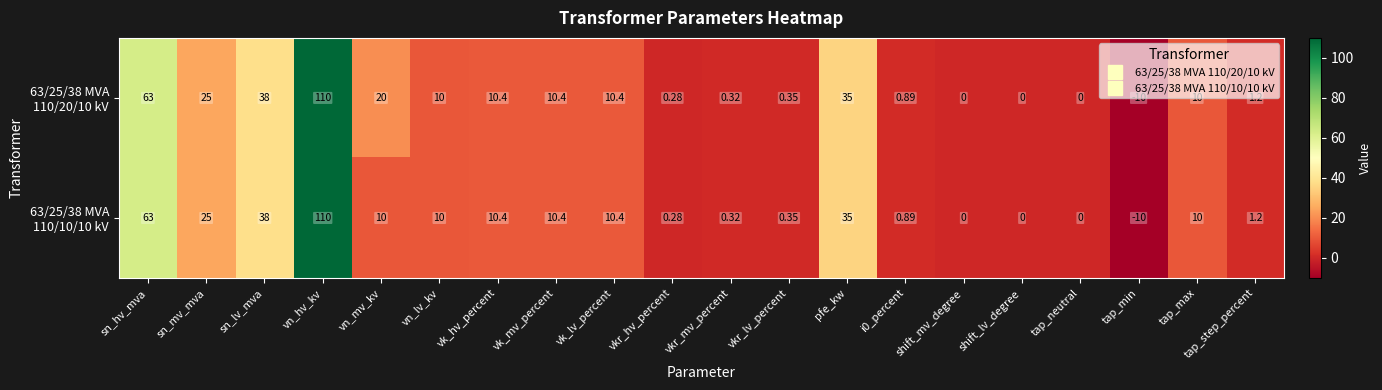

What is the smallest value displayed?

-10.0